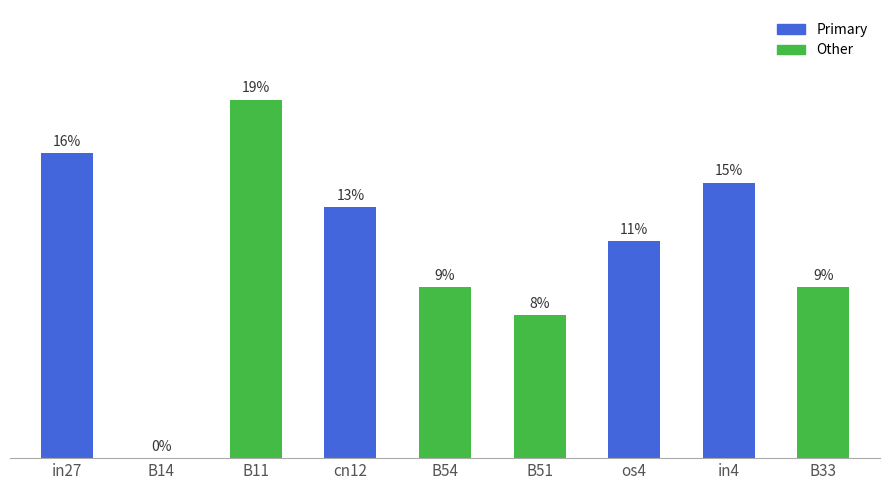

Are the bars horizontal?

No